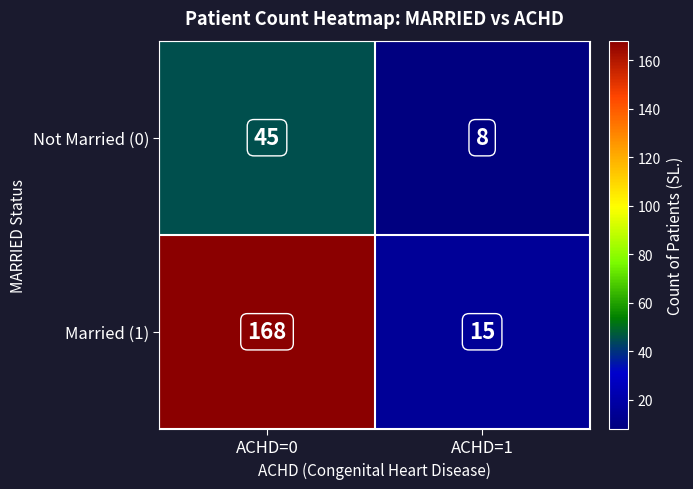

Rank the series by their maximum value, from highest to lowest.

Married (1), Not Married (0)